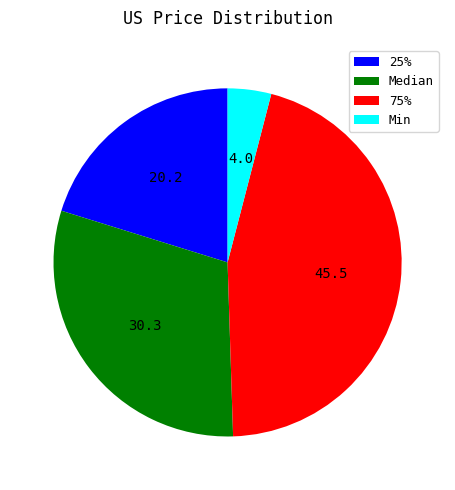

Combined, do Median and Min account for over 50%?

No